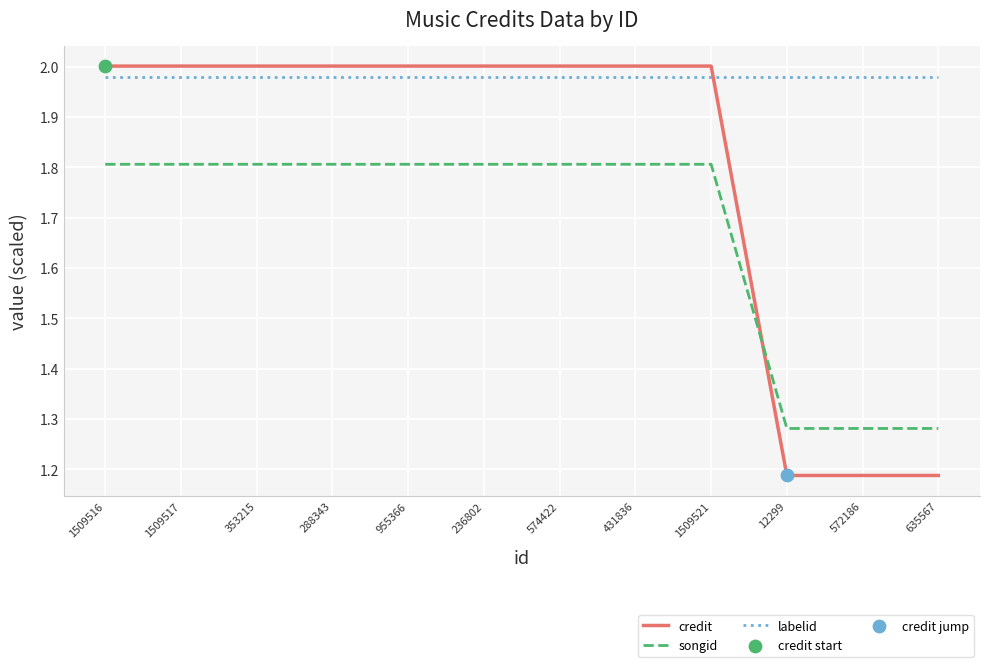

What is the total value across all series at 288343?

5.8